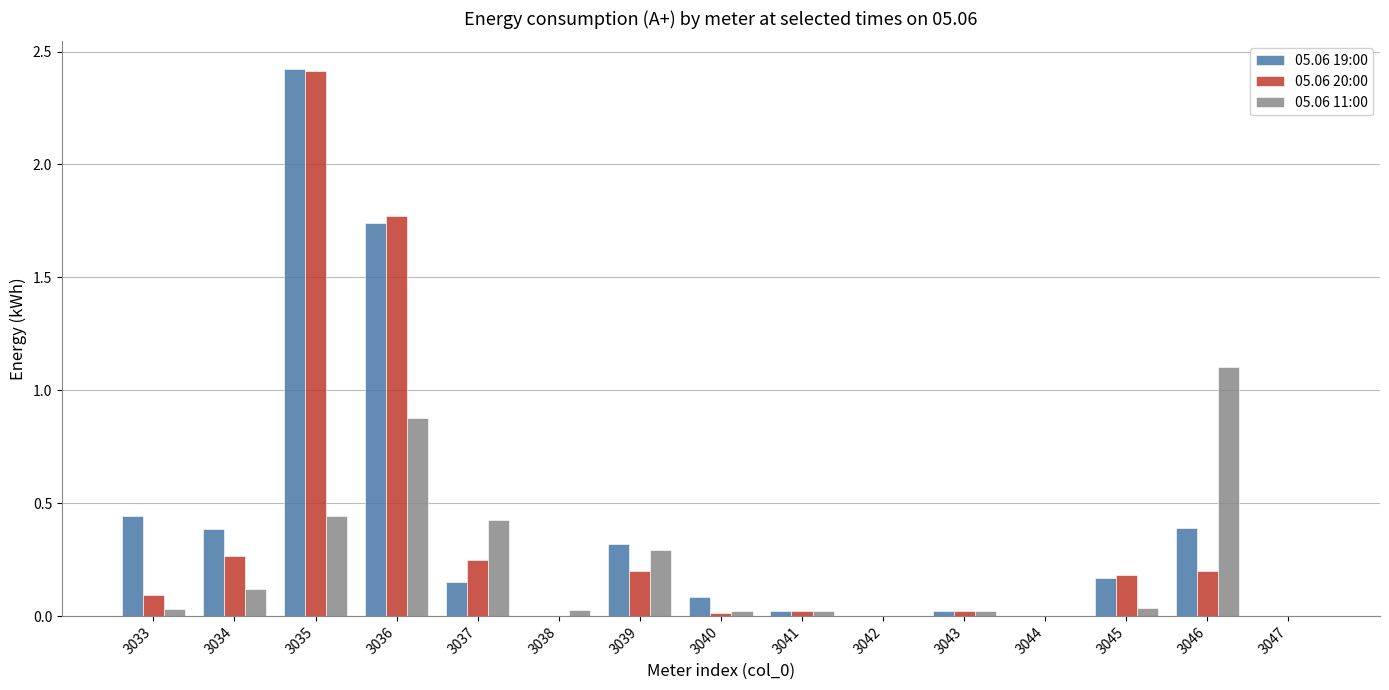

What is the sum of the 05.06 11:00 values at 3036 and 3037?

1.3